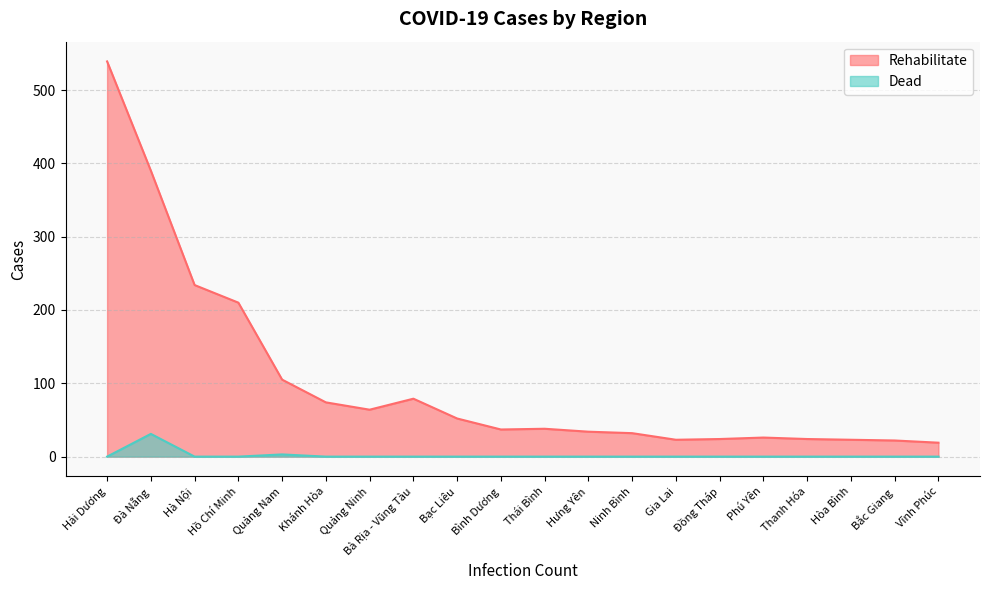

Count the number of data series in this chart.

2